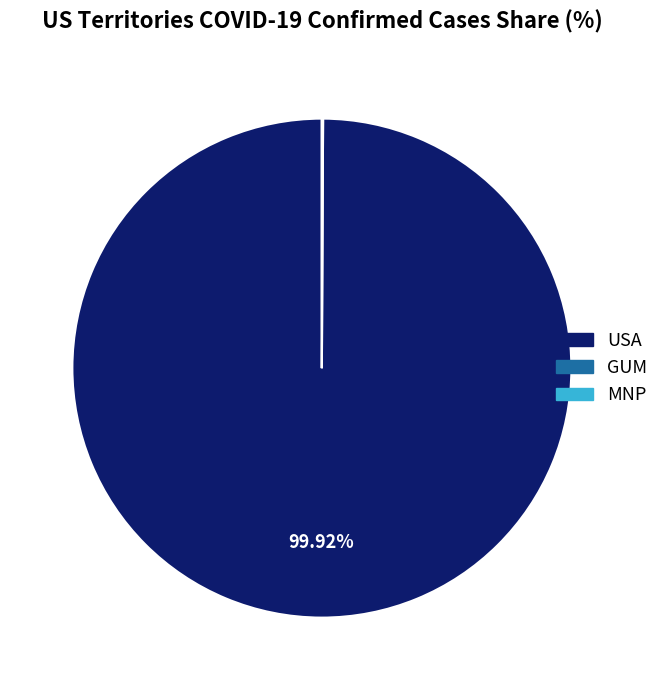

What is the largest slice in the pie chart?

USA